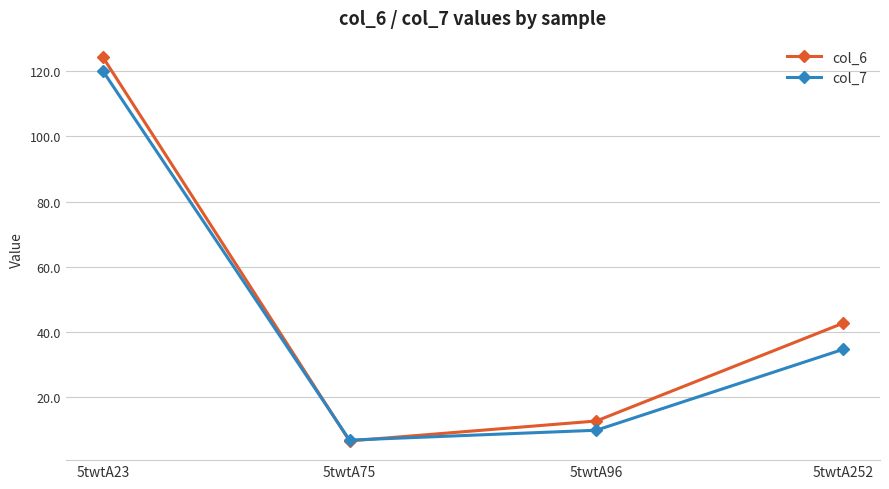

What is the total value across all series at 5twtA23?

244.4